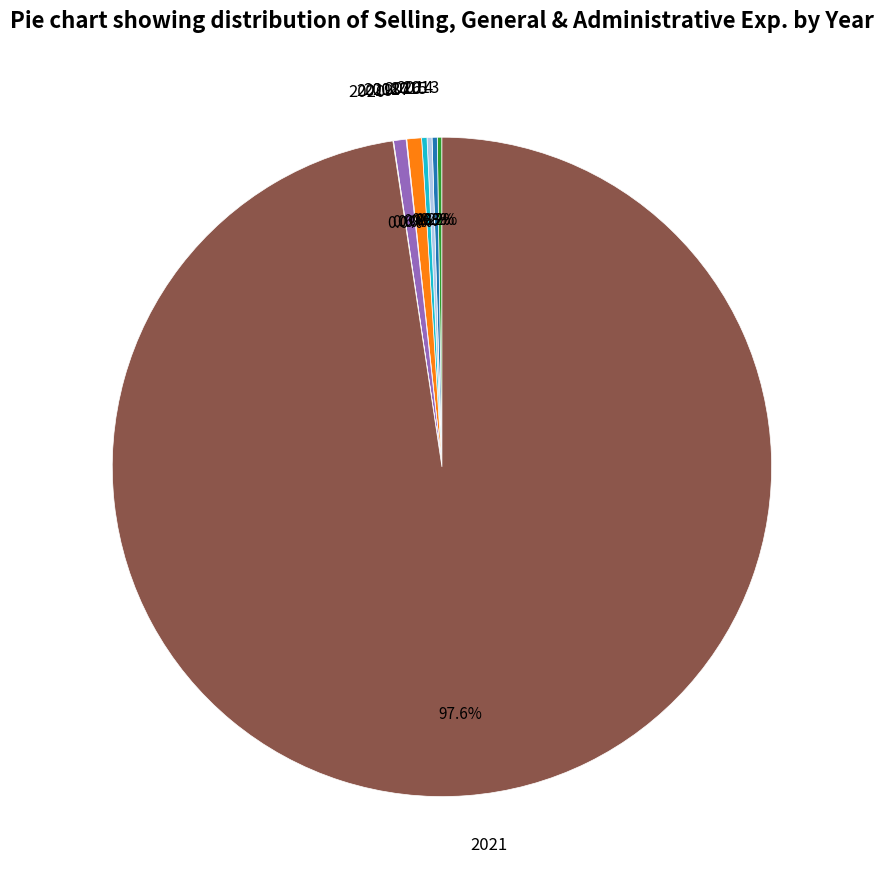

Which category has the biggest portion of the pie?

2021